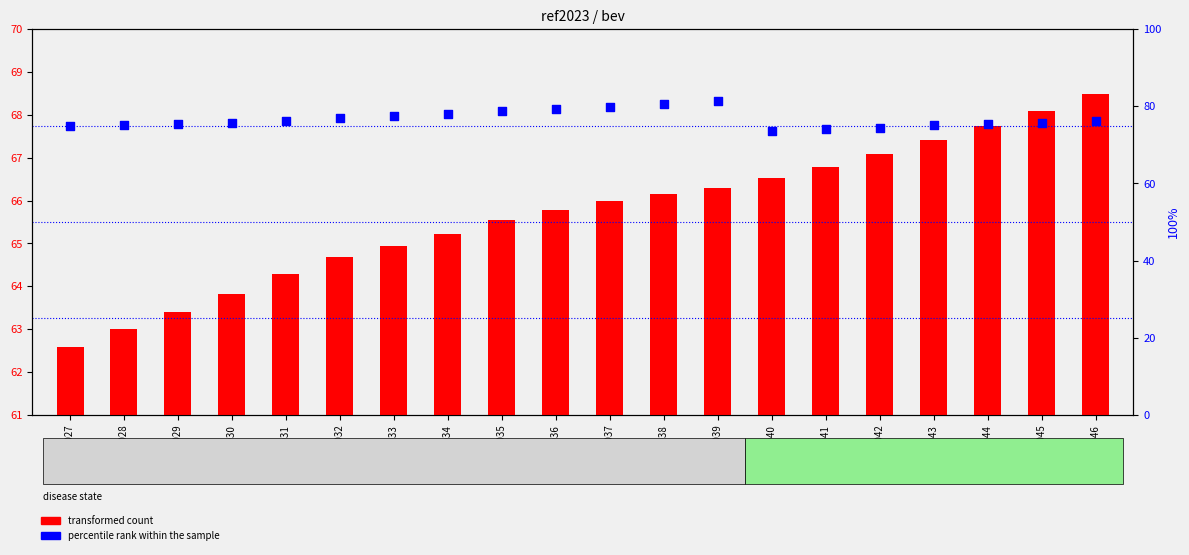

Which series reaches the minimum Y coordinate?

transformed count